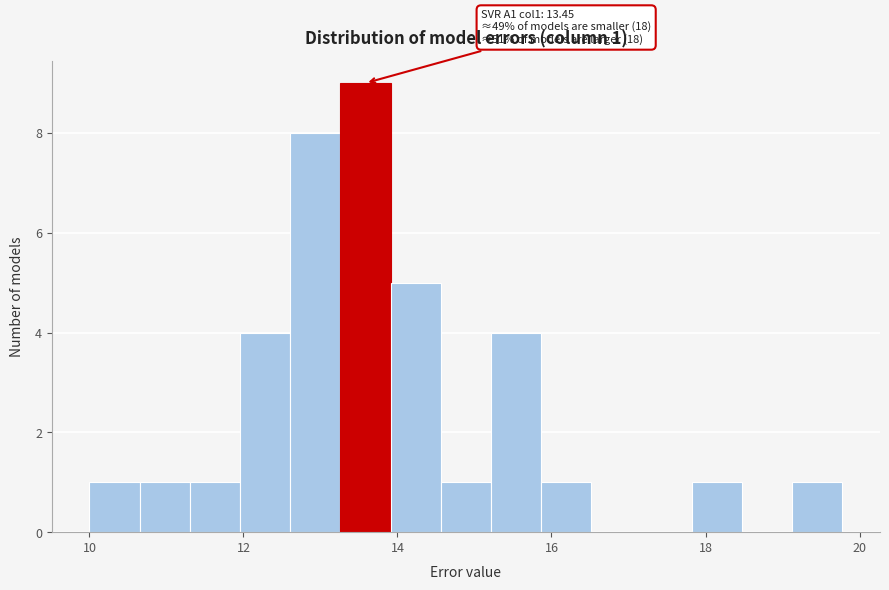

Read against the x-axis, roughly where is the centre of the tallest bar?

13.6